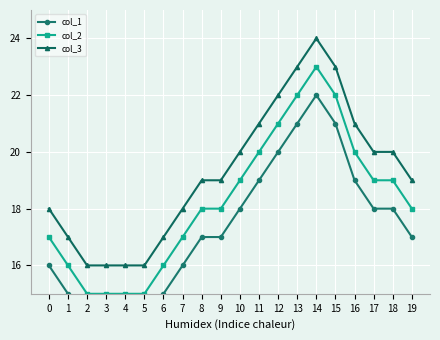

What is the value of the col_2 point at the 2nd from the left?

16